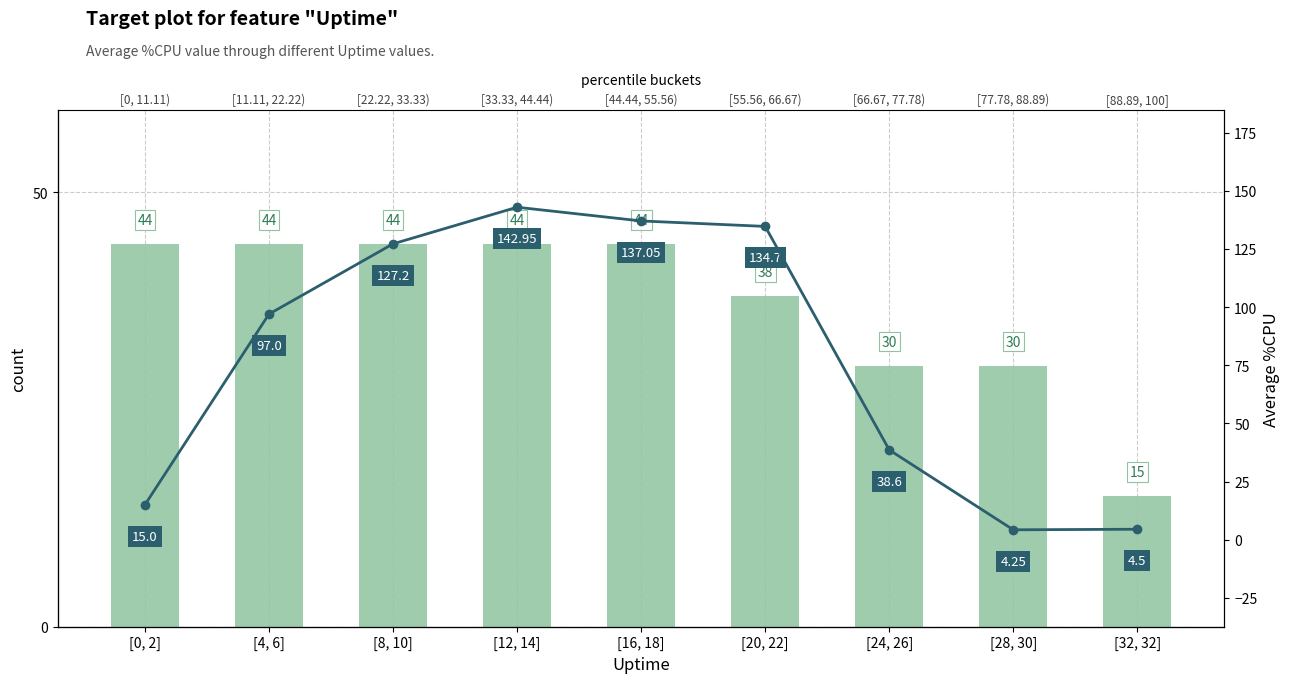

What is the value of the nthreads bar at the 1st from the left?

44.0